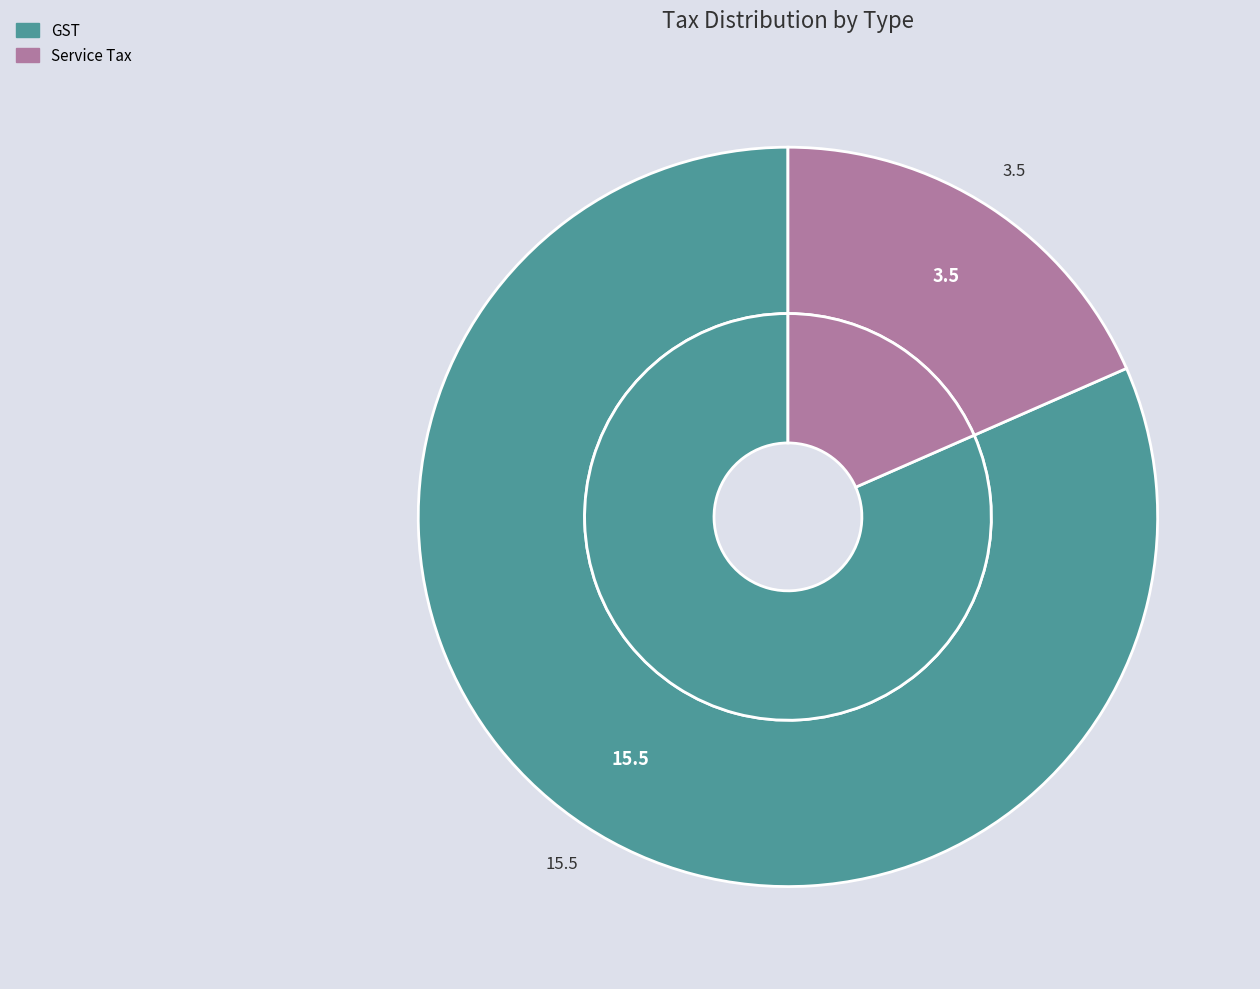

To the nearest percent, what is the combined percentage of Service Tax and GST?

100%